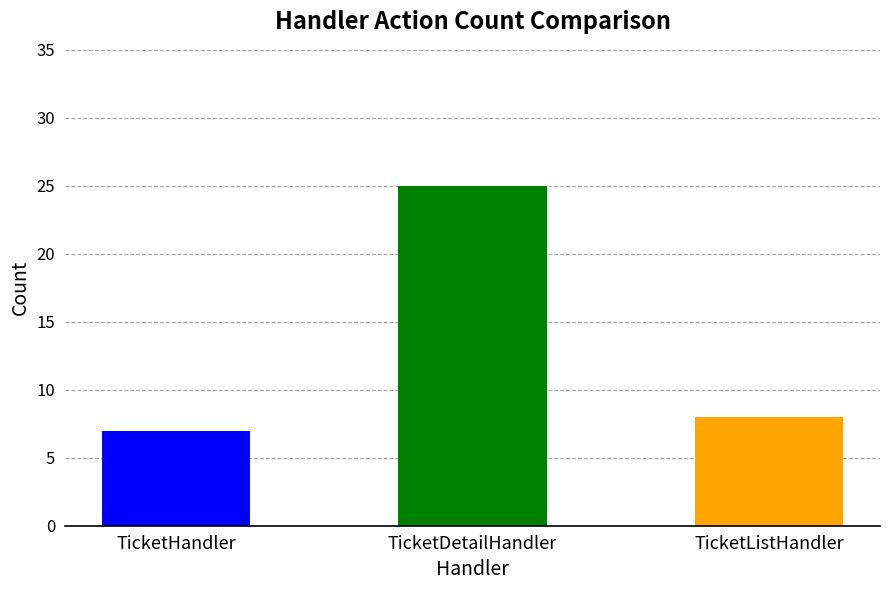

What is the value of the 2nd bar from the left?

25